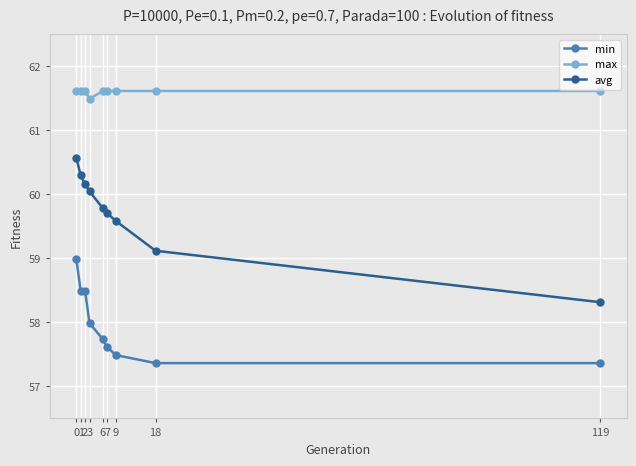

Between 0 and 6, which series saw the biggest shift?

min